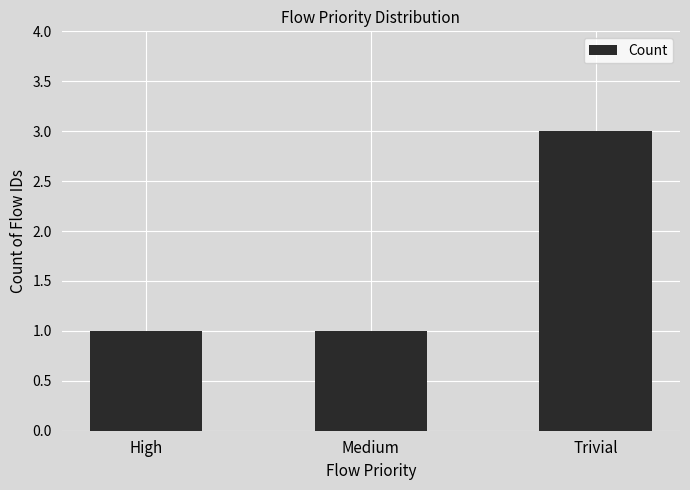

What is the sum of the values at Trivial and Medium?

4